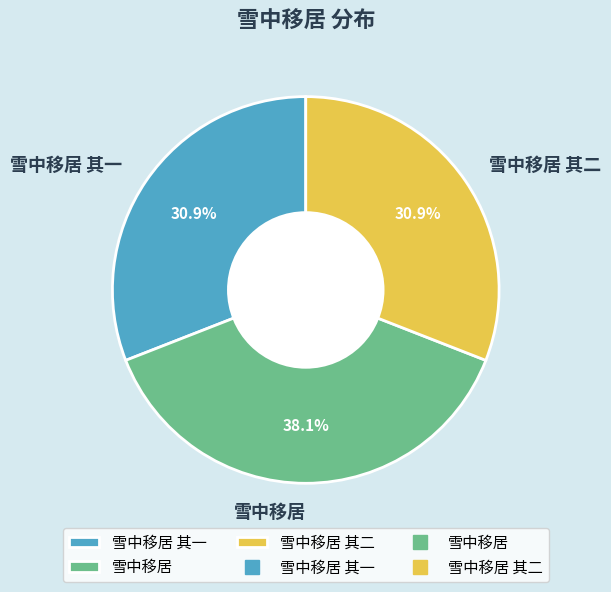

Do 雪中移居 and 雪中移居 其一 together represent more than half of the pie?

Yes